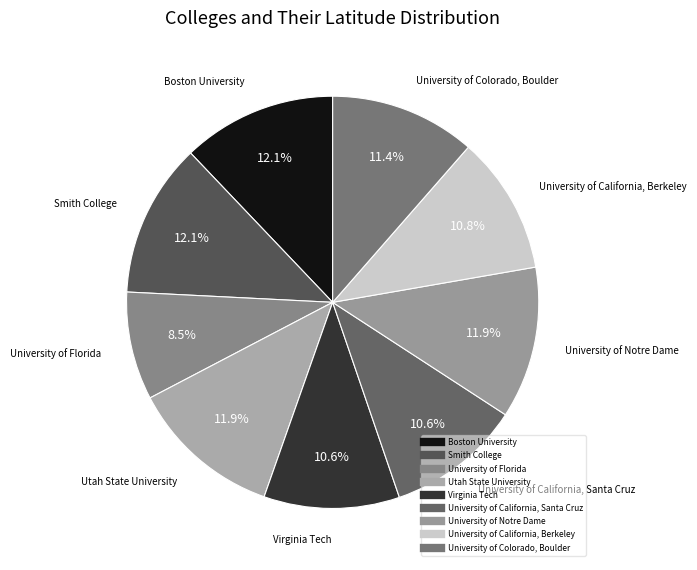

To the nearest percent, what is the average slice percentage?

11%